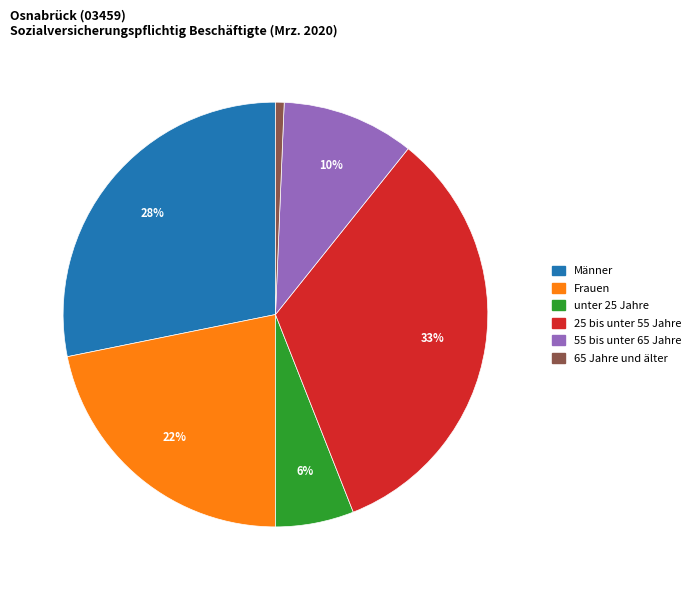

Is there a majority slice in this chart?

No